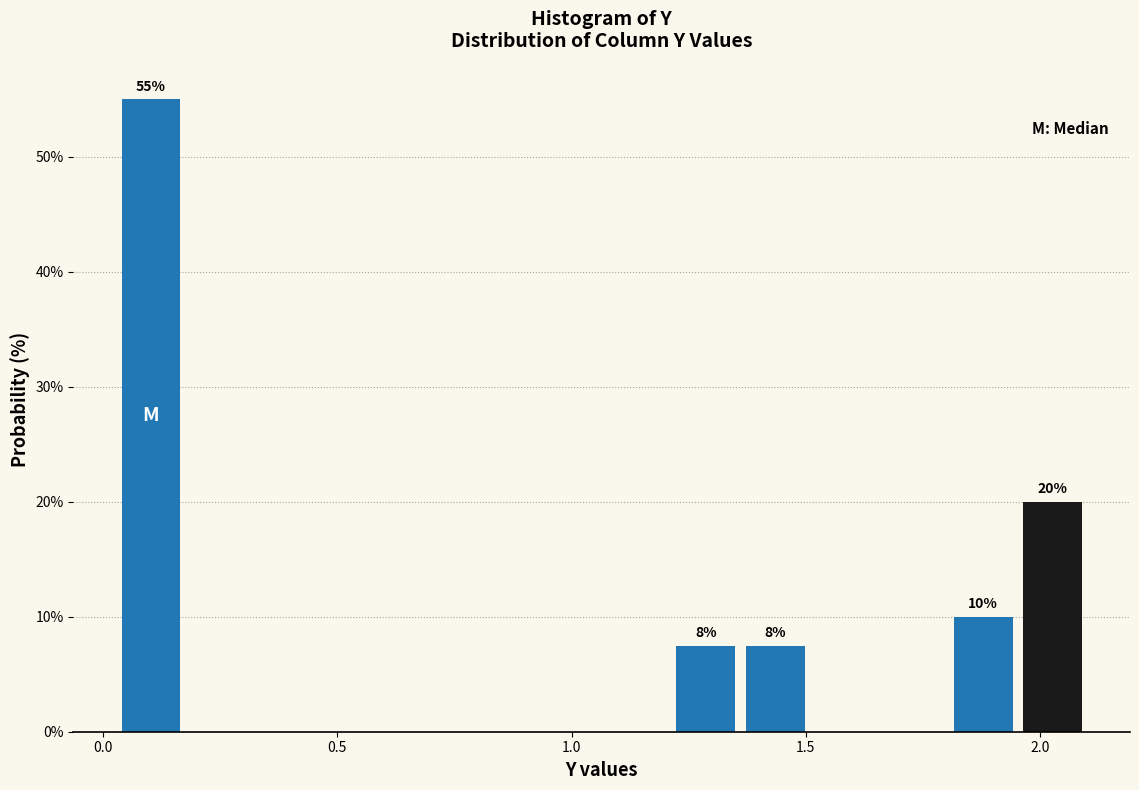

Around what value on the x-axis is the tallest bar? Give the approximate position of its centre, as read against the axis.

0.10